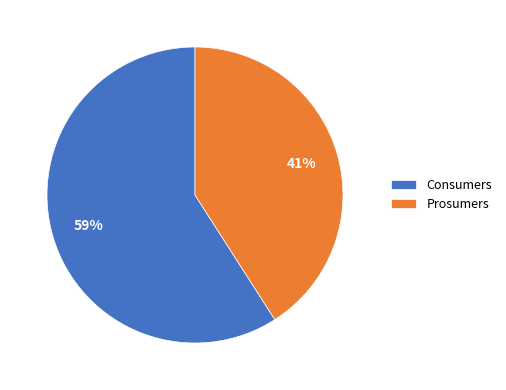

Count the number of slices in the pie.

2